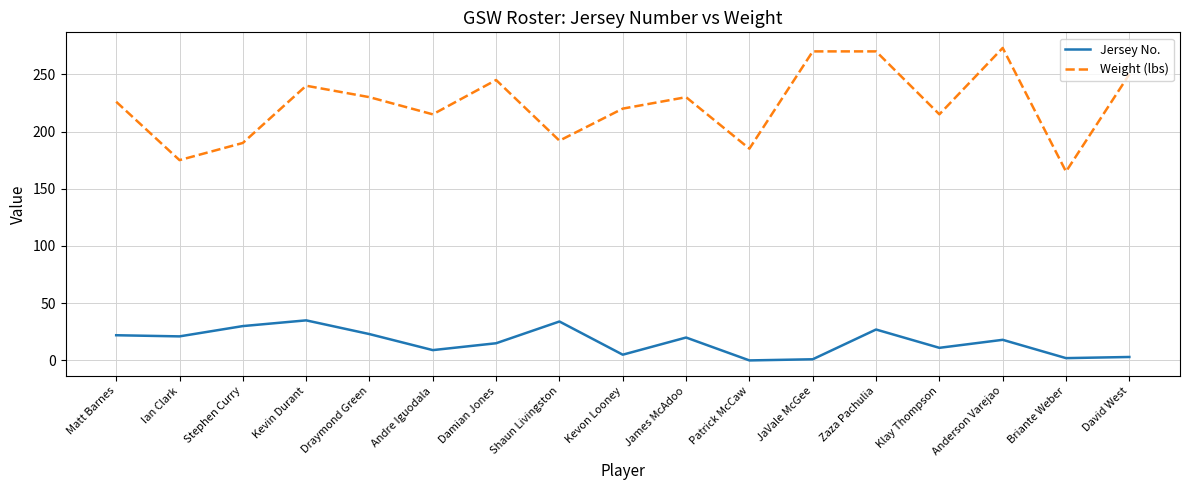

What position from the left is Klay Thompson?

14